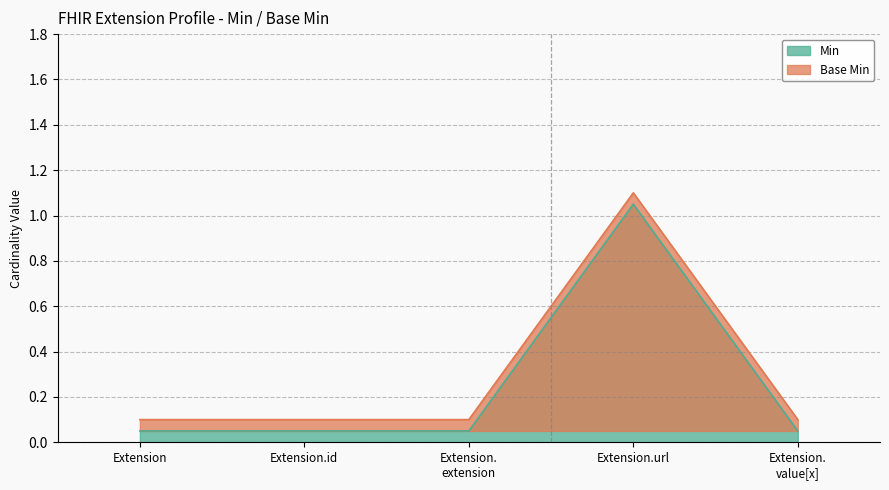

Reading left to right, transcribe all the data shown in this chart.

Min: Extension=0.1	Extension.id=0.1	Extension.extension=0.1	Extension.url=1.1	Extension.value[x]=0.1
Base Min: Extension=0.1	Extension.id=0.1	Extension.extension=0.1	Extension.url=1.1	Extension.value[x]=0.1